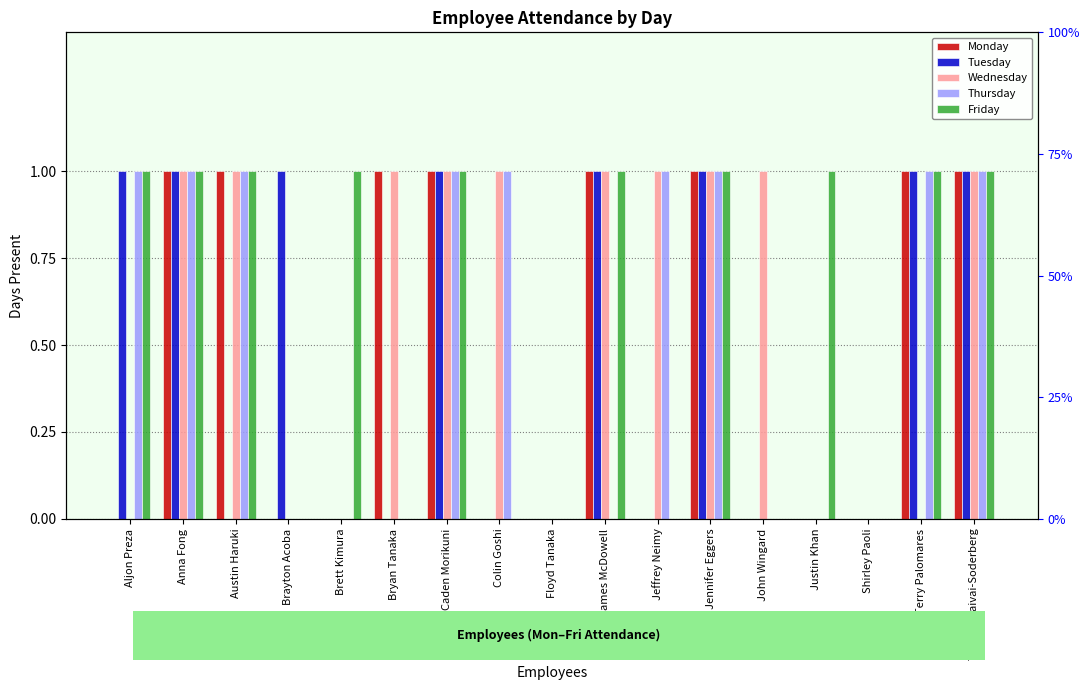

Which series has the largest range (max minus min)?

Monday